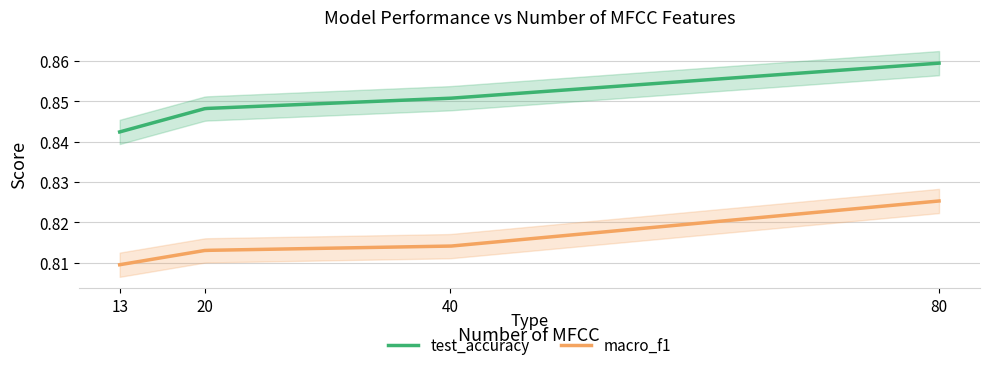

List the series in order of their peak value, highest first.

test_accuracy, macro_f1